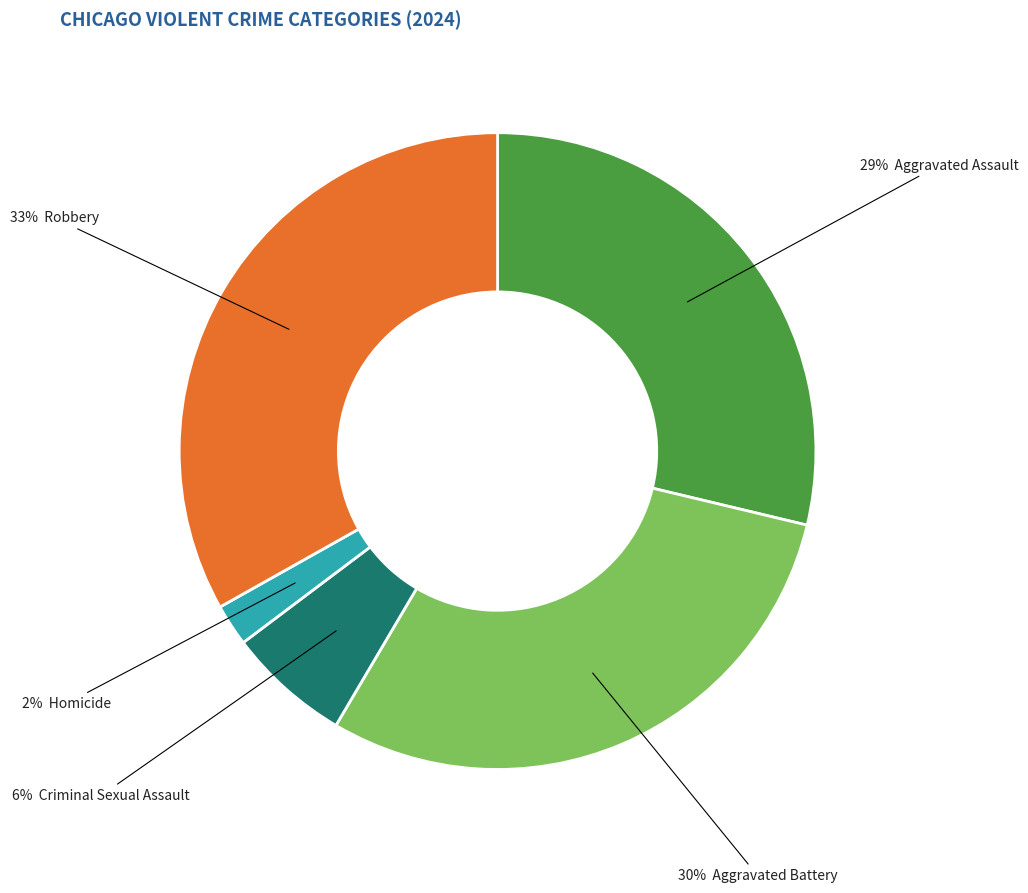

How many slices are in this pie chart?

5